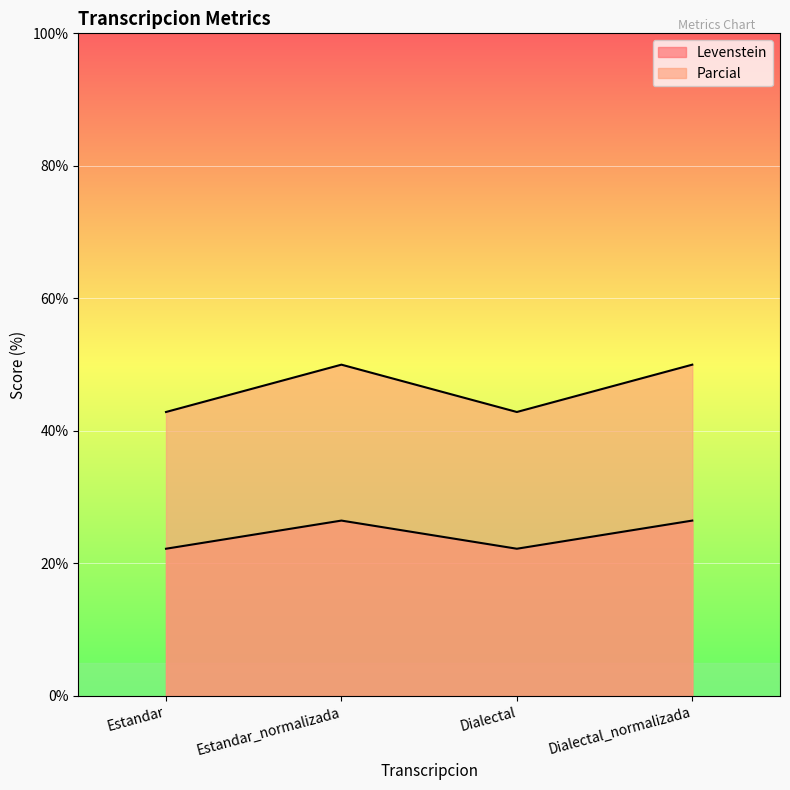

What is the smallest value displayed?

22.2